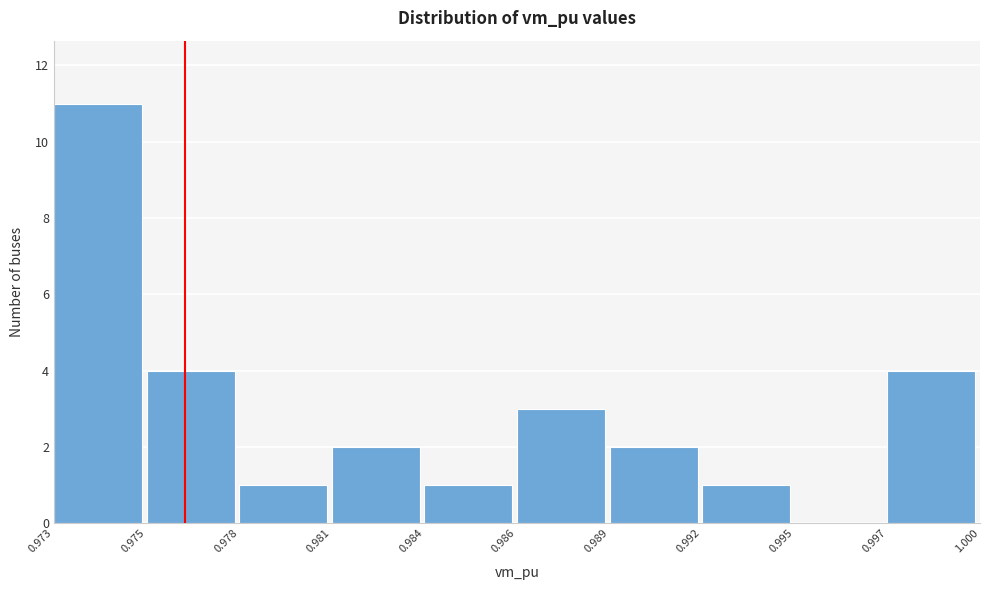

Reading left to right, extract all data points from this chart.

0.973=11	0.975=4	0.978=1	0.981=2	0.984=1	0.986=3	0.989=2	0.992=1	0.995=0	0.997=4